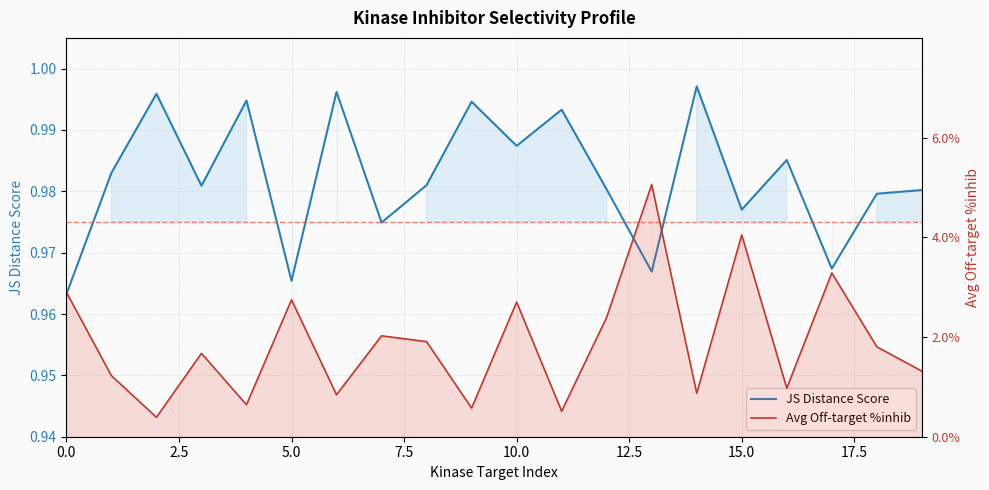

Between 17.5 and 19, which is larger?

19